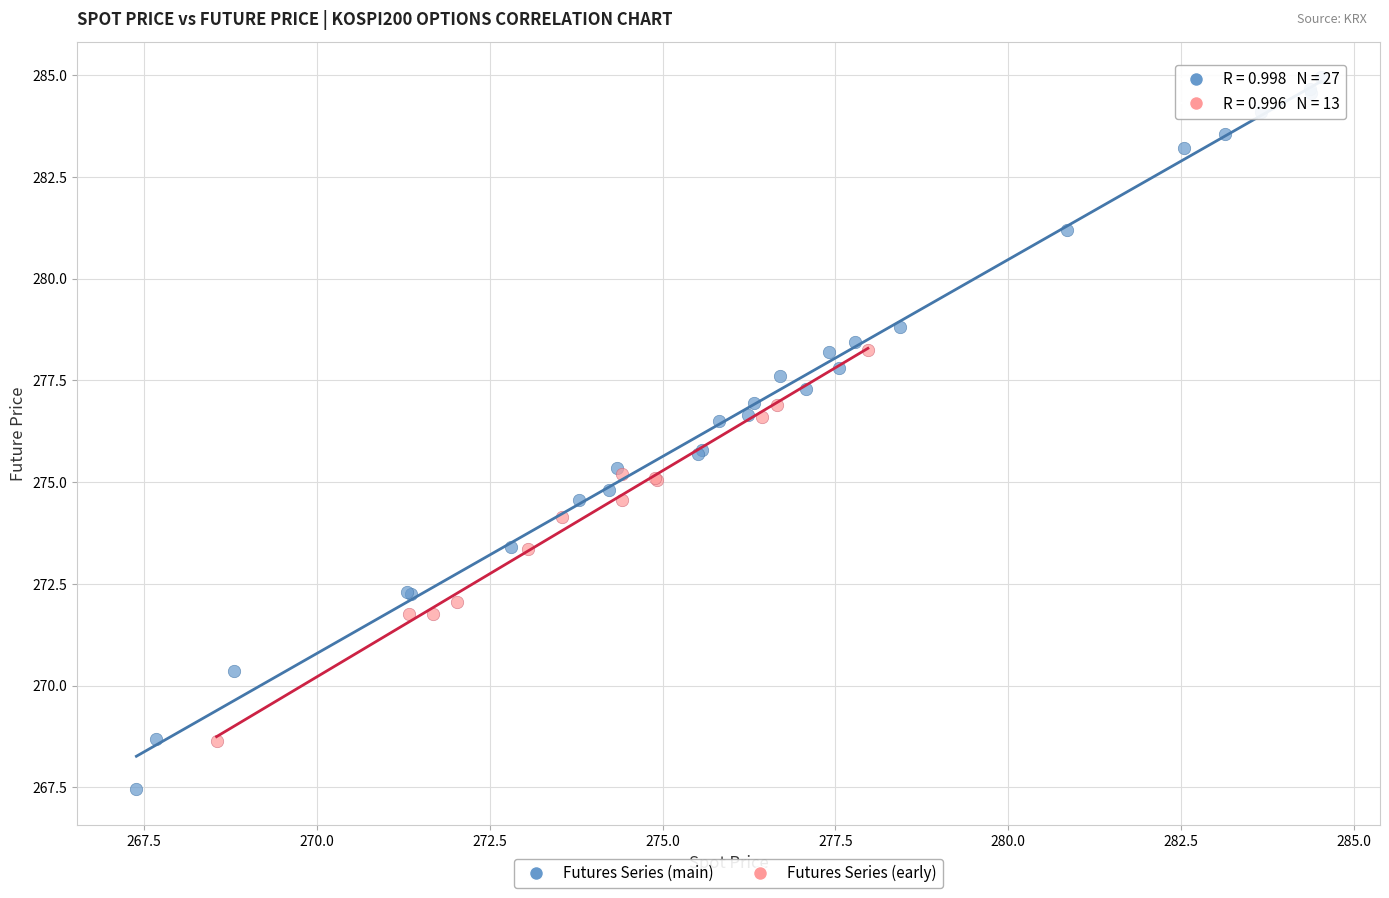

Which series reaches the maximum Y coordinate?

Futures Series (main)